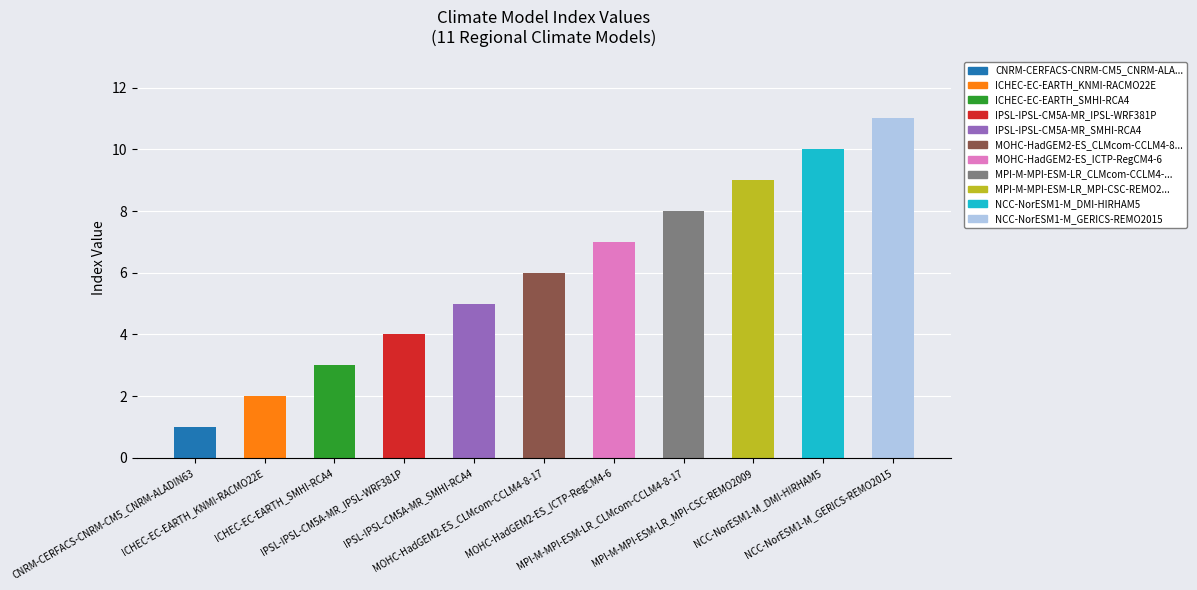

Which label corresponds to the largest value in the chart?

NCC-NorESM1-M_GERICS-REMO2015